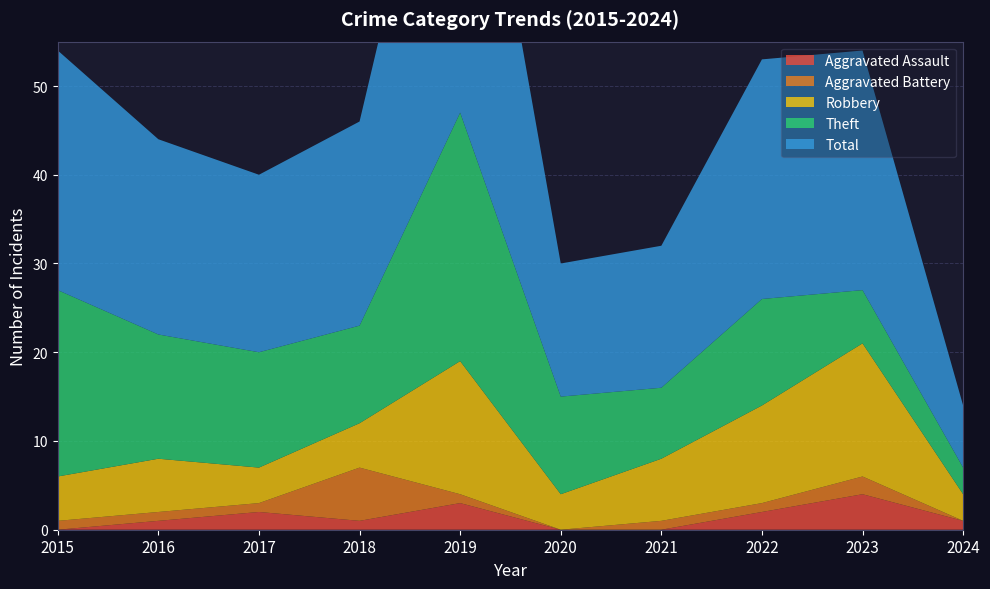

Reading right to left, transcribe all the data shown in this chart.

Aggravated Assault: 2024=1	2023=4	2022=2	2021=0	2020=0	2019=3	2018=1	2017=2	2016=1	2015=0
Aggravated Battery: 2024=0	2023=2	2022=1	2021=1	2020=0	2019=1	2018=6	2017=1	2016=1	2015=1
Robbery: 2024=3	2023=15	2022=11	2021=7	2020=4	2019=15	2018=5	2017=4	2016=6	2015=5
Theft: 2024=3	2023=6	2022=12	2021=8	2020=11	2019=28	2018=11	2017=13	2016=14	2015=21
Total: 2024=7	2023=27	2022=27	2021=16	2020=15	2019=47	2018=23	2017=20	2016=22	2015=27